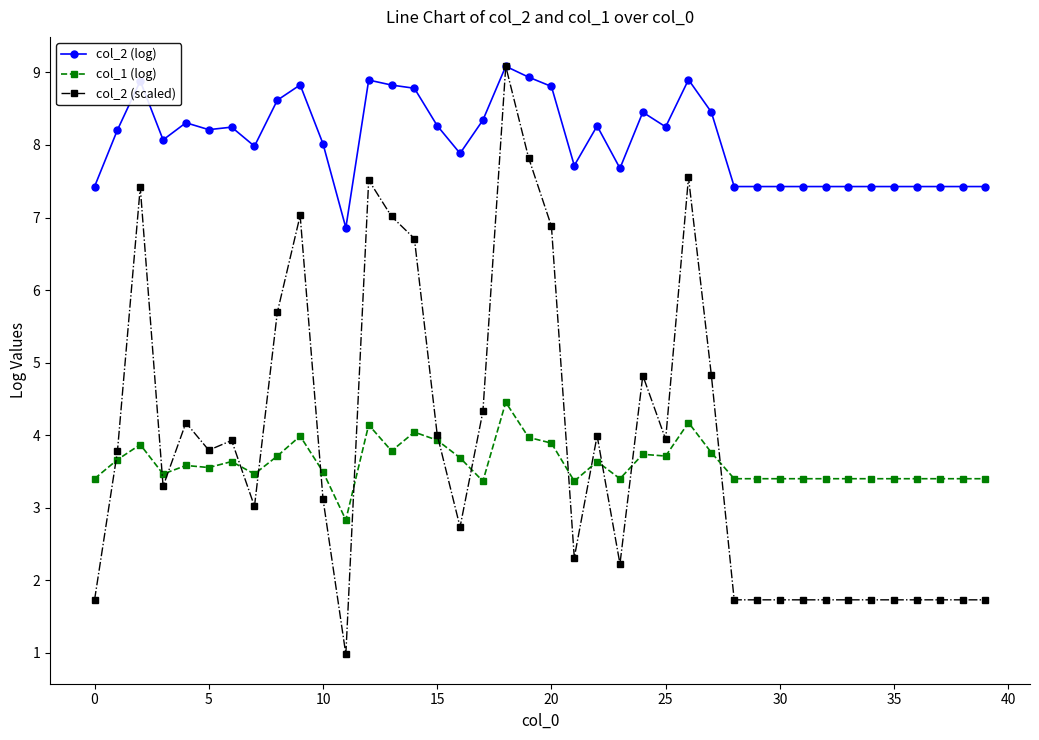

What are all the series names shown in the legend?

col_2 (log), col_1 (log), col_2 (scaled)